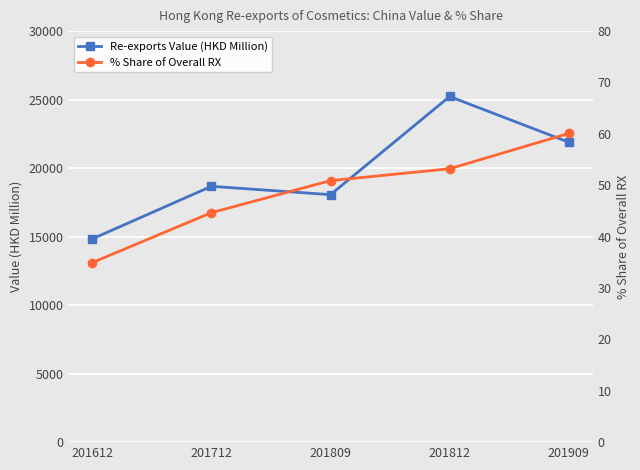

Rank the categories by Re-exports Value (HKD Million) value from highest to lowest.

201812, 201909, 201712, 201809, 201612